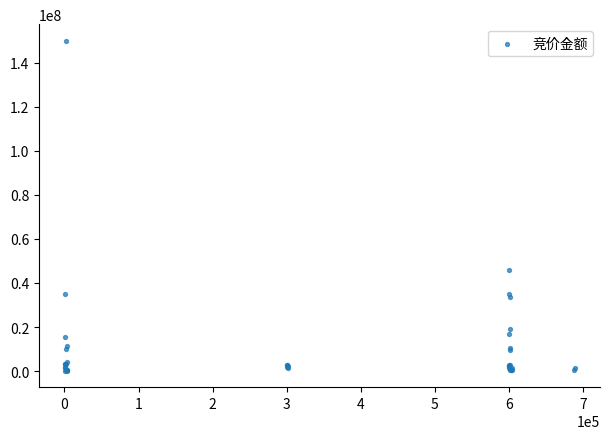

What Y value in the scatter plot is closest to 75087986?

45967600